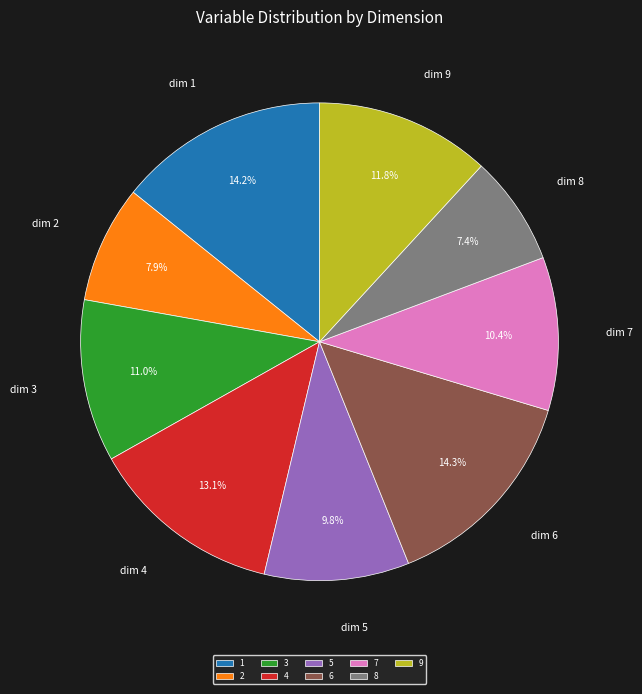

What is the smallest slice in the pie chart?

8